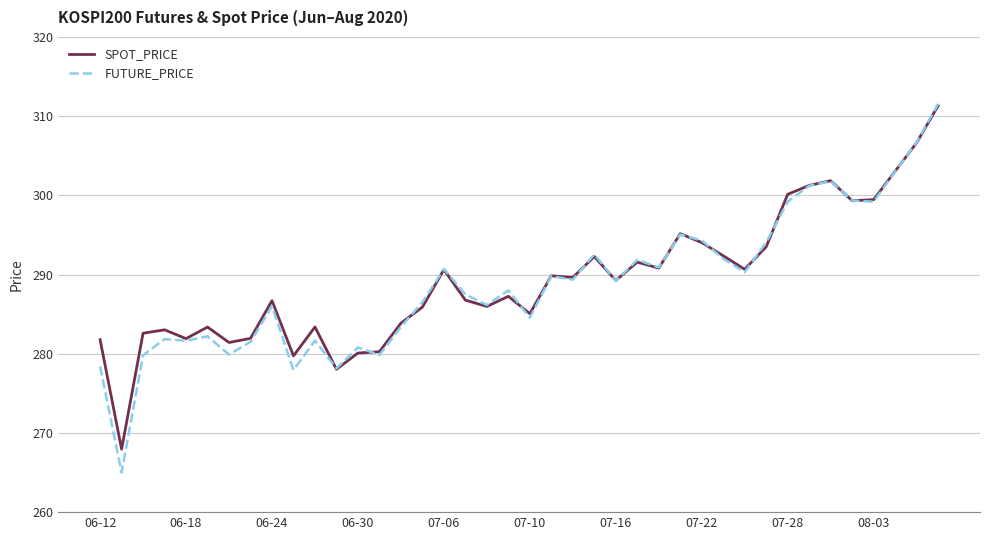

What is the lowest value of the FUTURE_PRICE series?

265.0